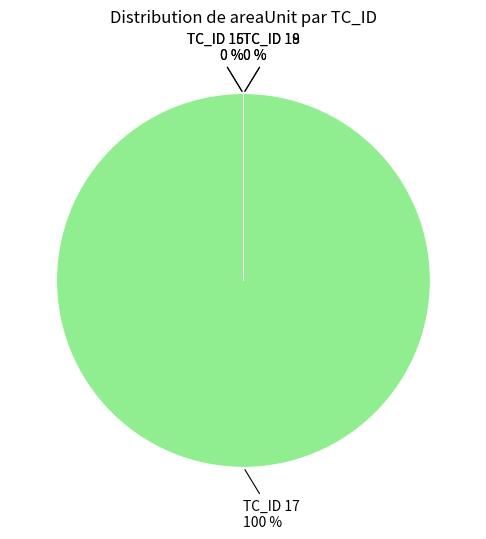

Rank the categories by value from lowest to highest.

TC_ID 15, TC_ID 16, TC_ID 18, TC_ID 19, TC_ID 17